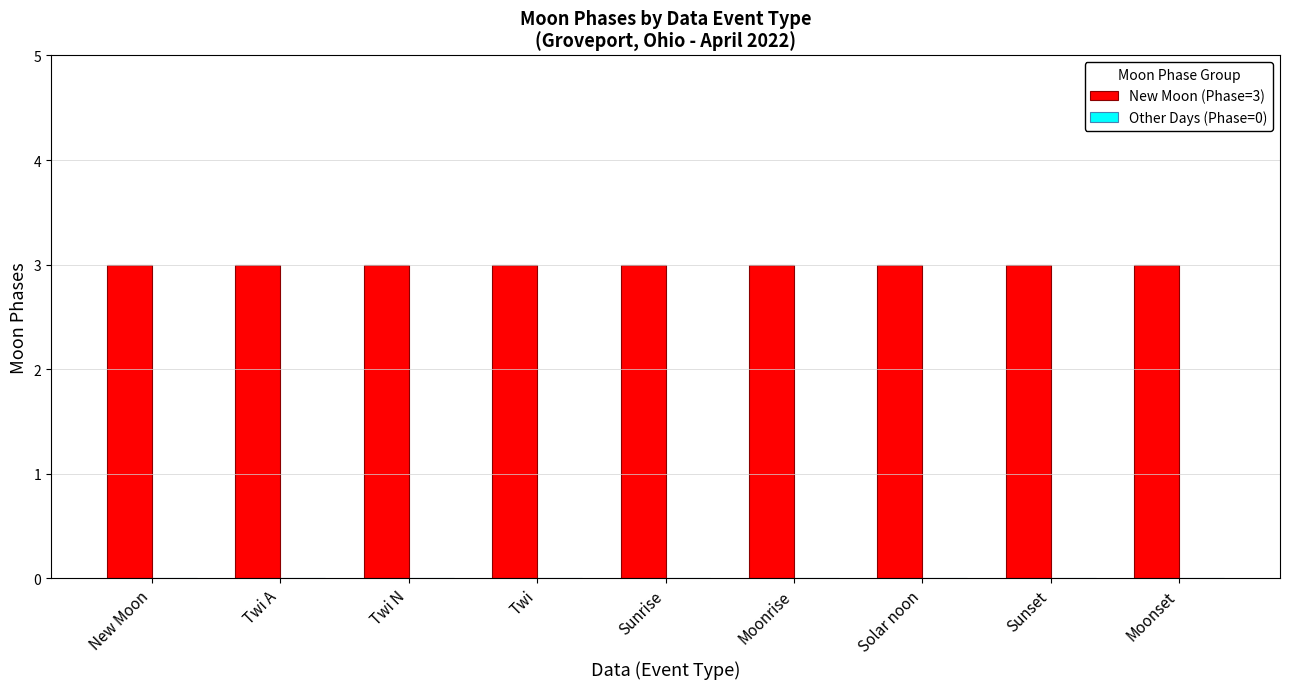

What is the spread (max minus min) of values at New Moon?

3